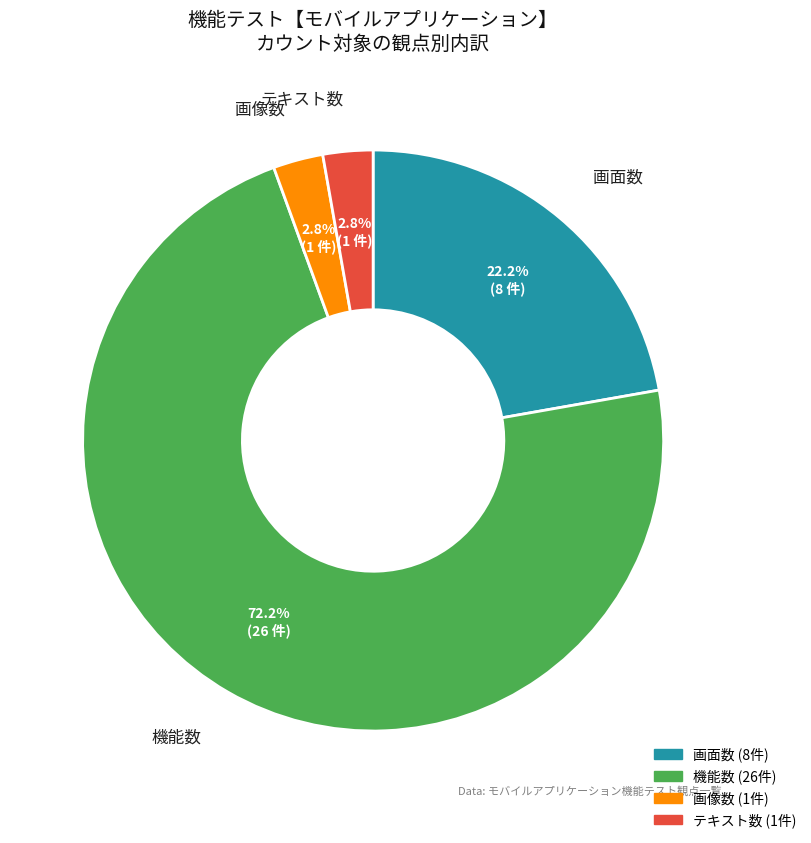

Does any single category account for the majority?

Yes